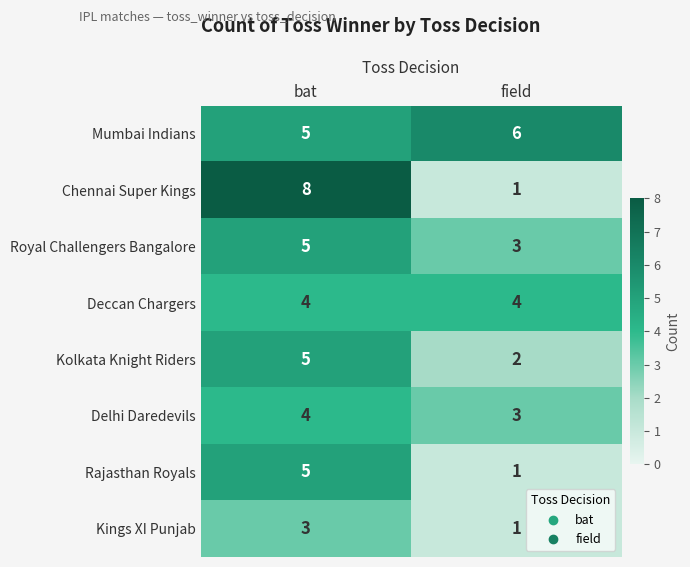

How many series are shown in this chart?

8